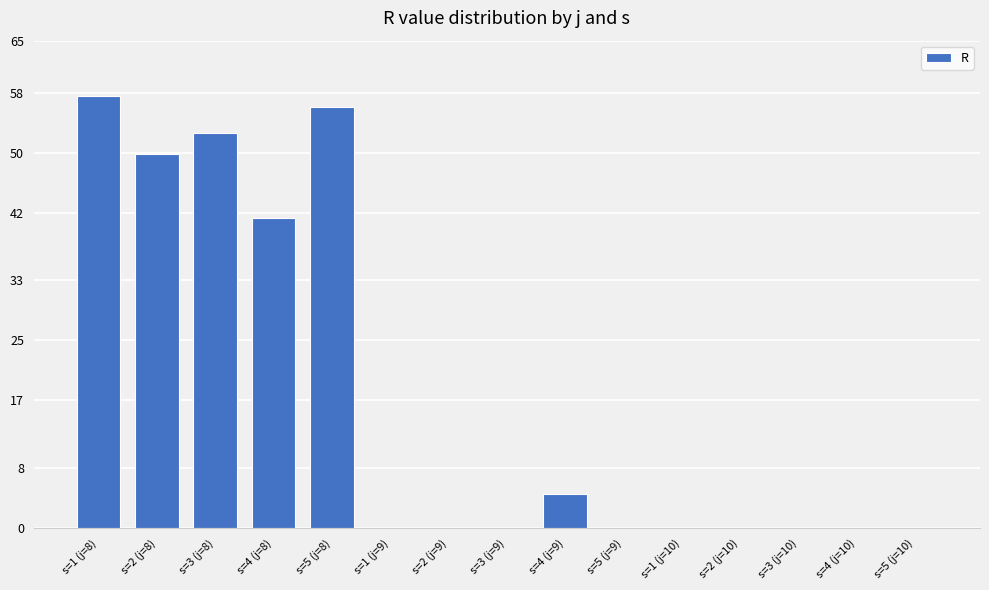

At which label is the value closest to 28?

s=4 (j=8)